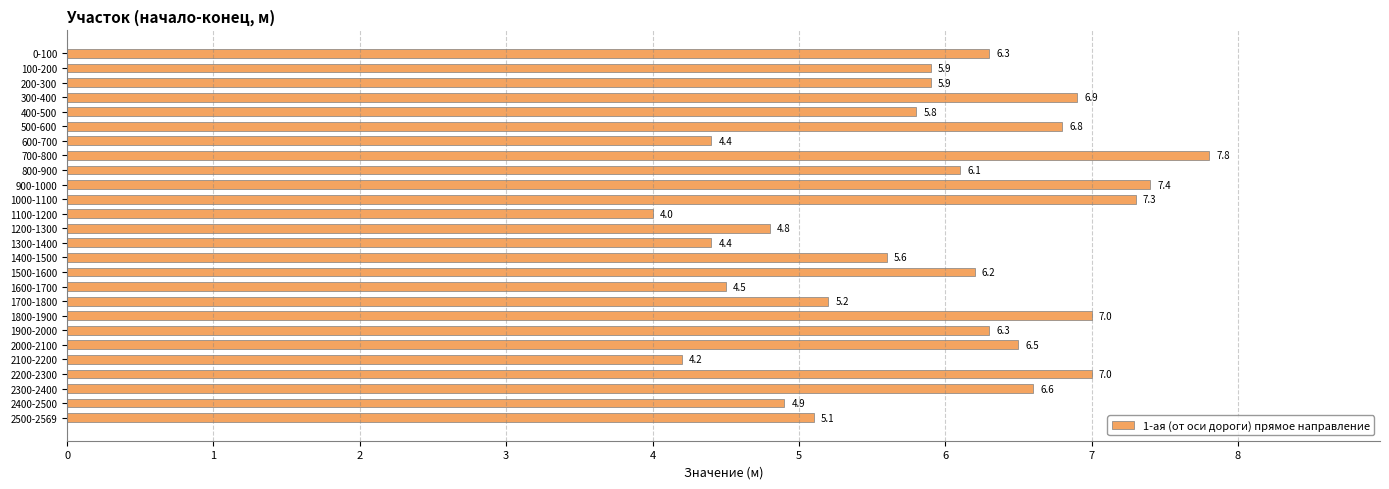

Approximately how many times larger is the value at 0-100 compared to 500-600?

0.9